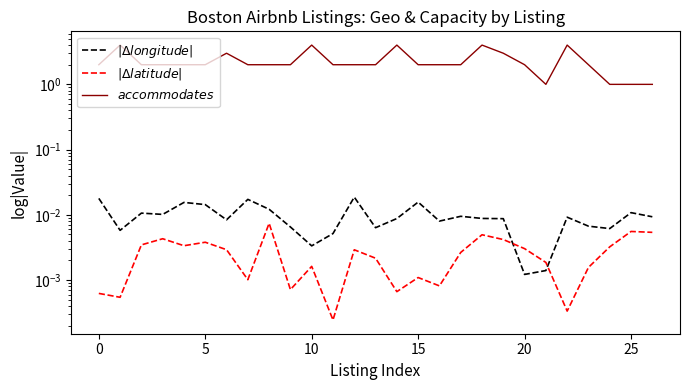

The $accommodates$ series shows 1.0 at 21. True or false?

True